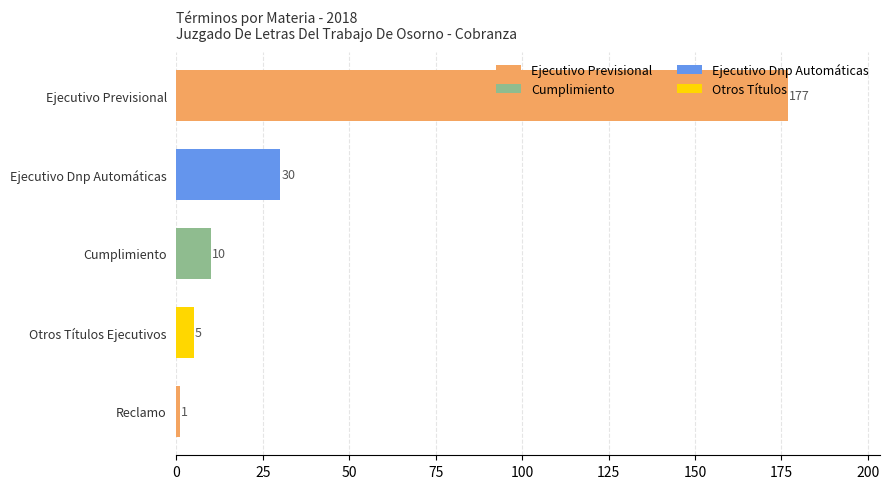

What is the difference between the second highest and minimum values?

29